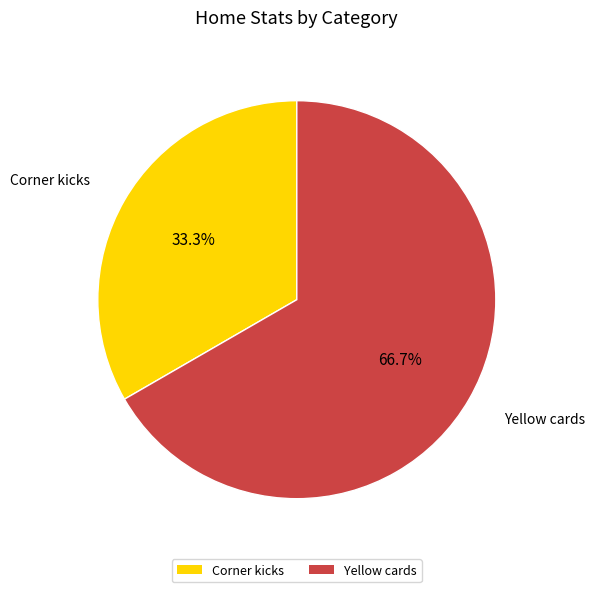

Count the number of slices in the pie.

2